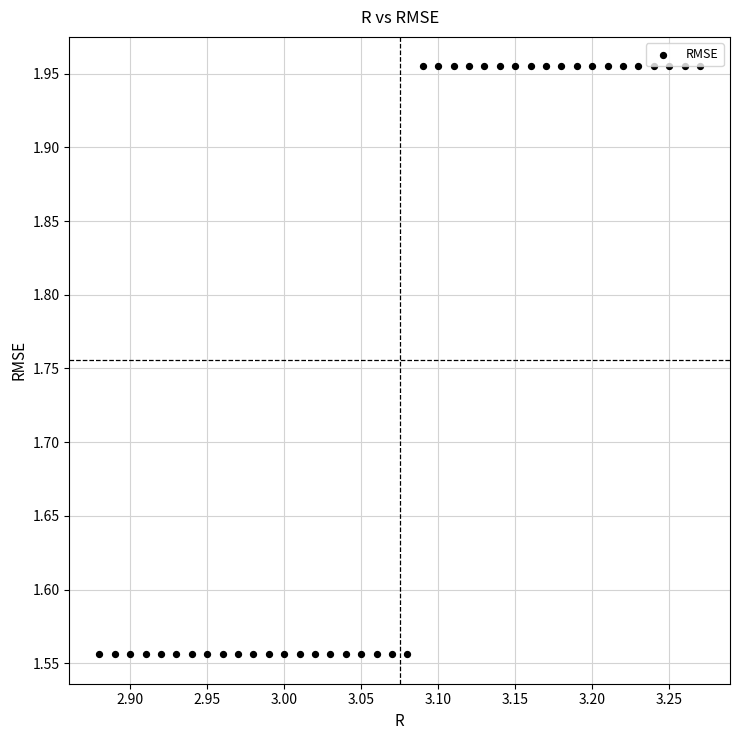

What is the range of Y values (max minus min)?

0.4